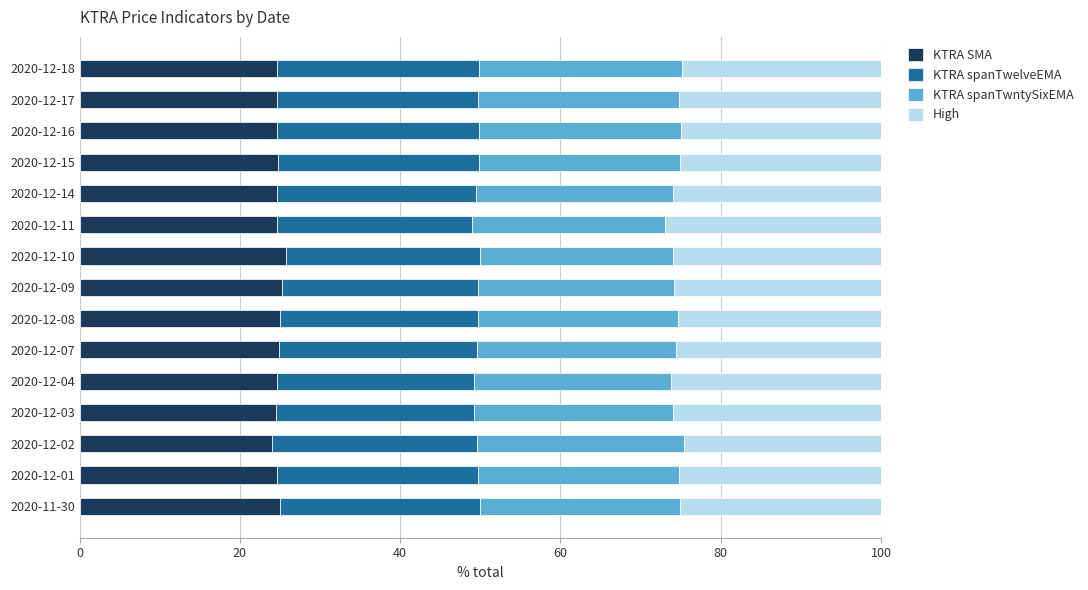

What is the total value across all series at 2020-11-30?

100.0